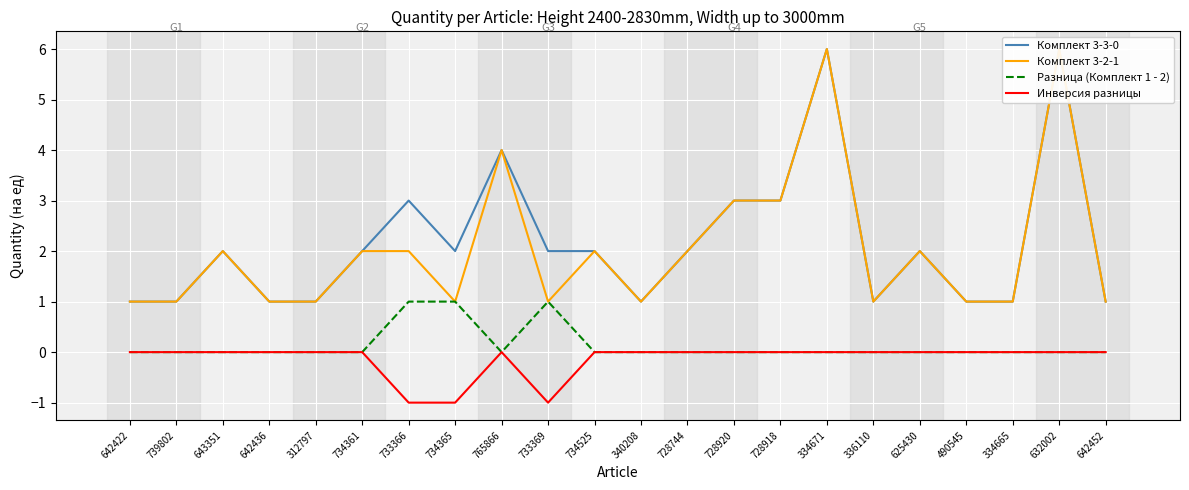

What is the total value across all series at 334665?

2